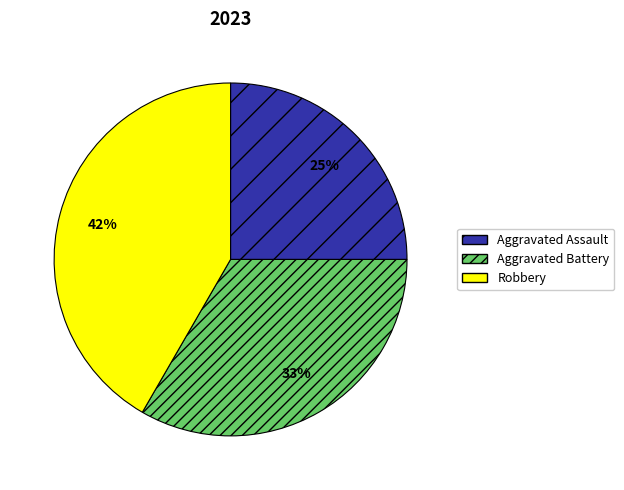

Count the number of slices in the pie.

3